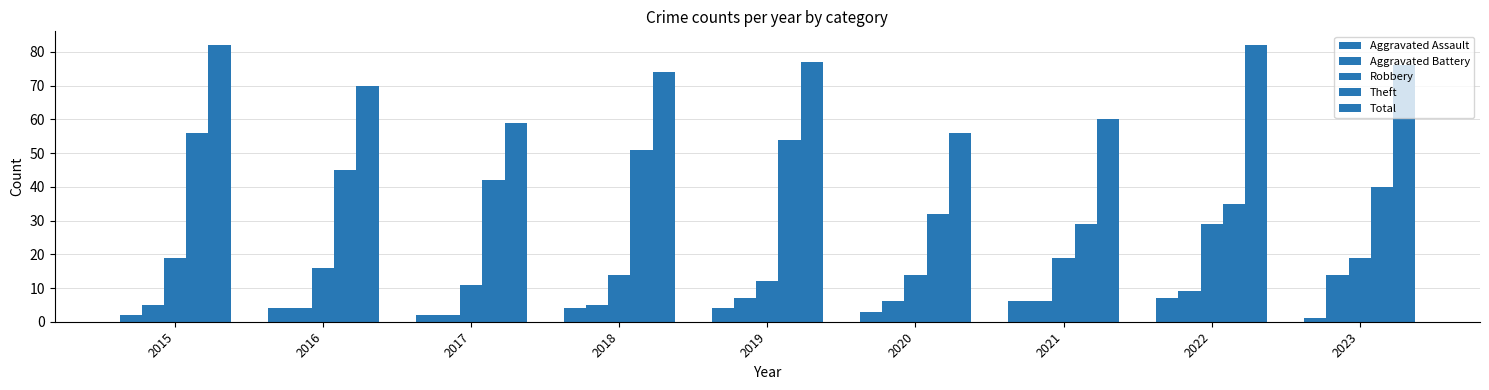

Which label corresponds to the smallest value in the chart?

2023